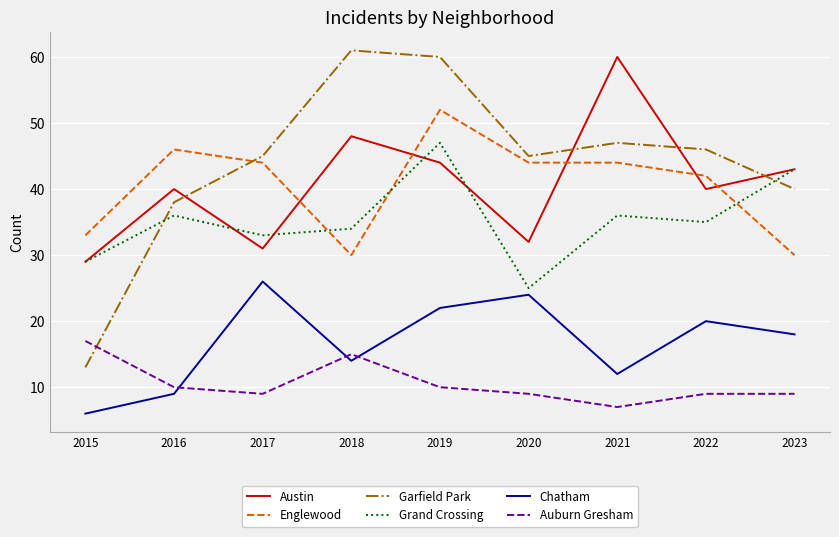

True or false: Austin and Auburn Gresham cross at least once.

False